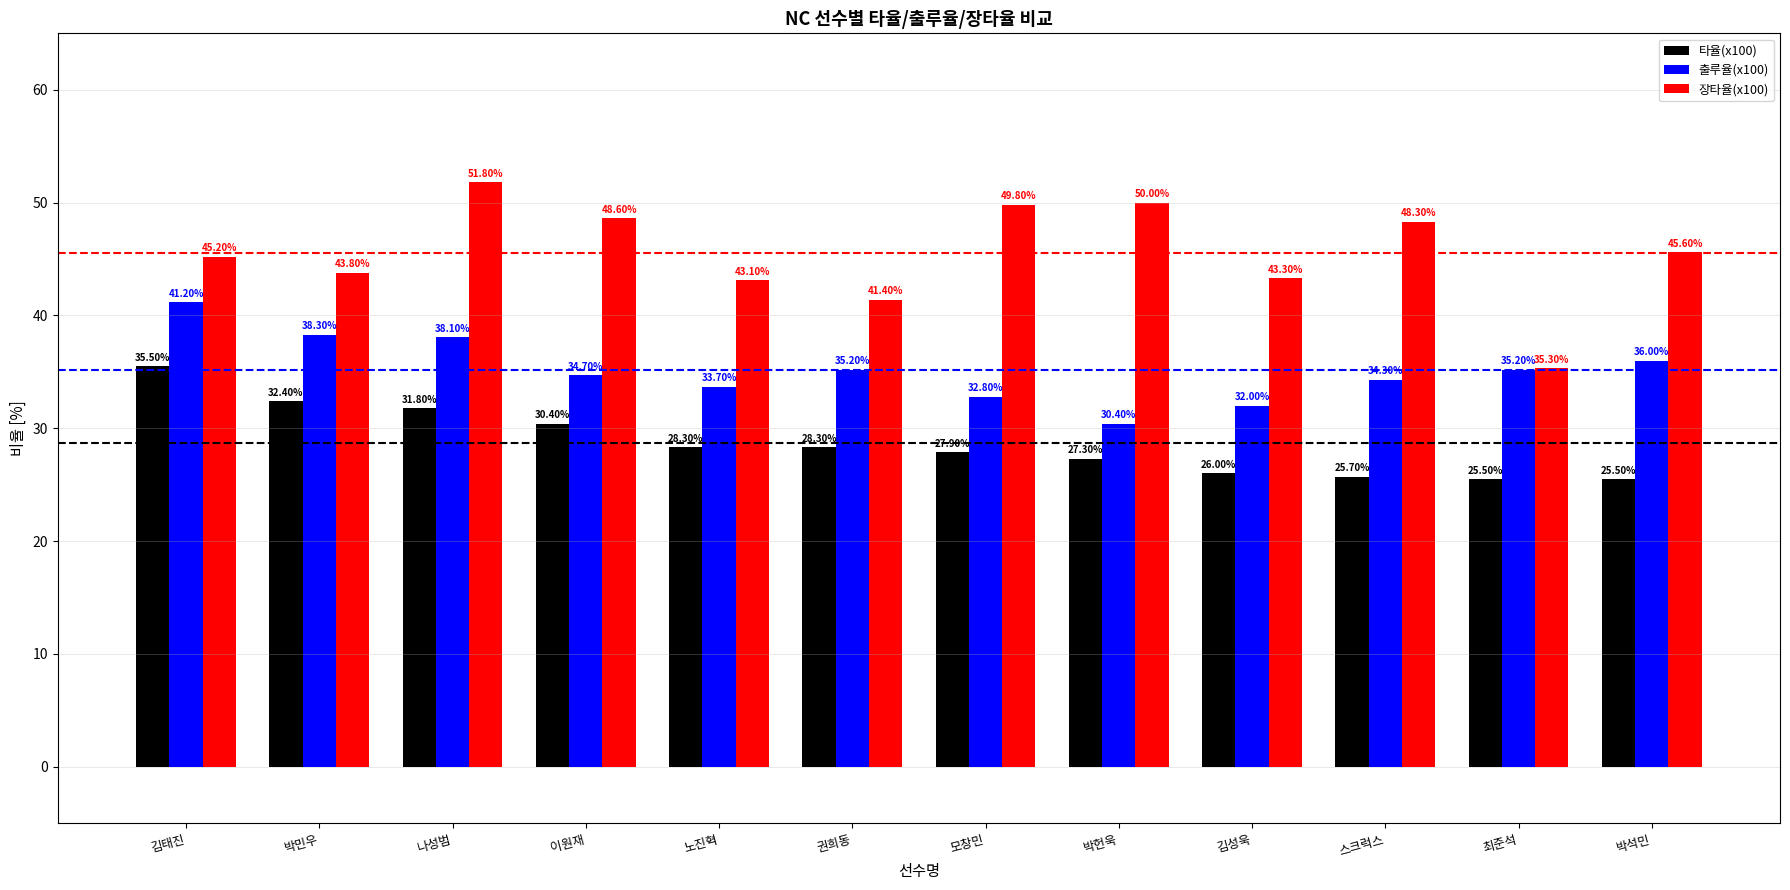

List the series in order of their peak value, lowest first.

타율(x100), 출루율(x100), 장타율(x100)